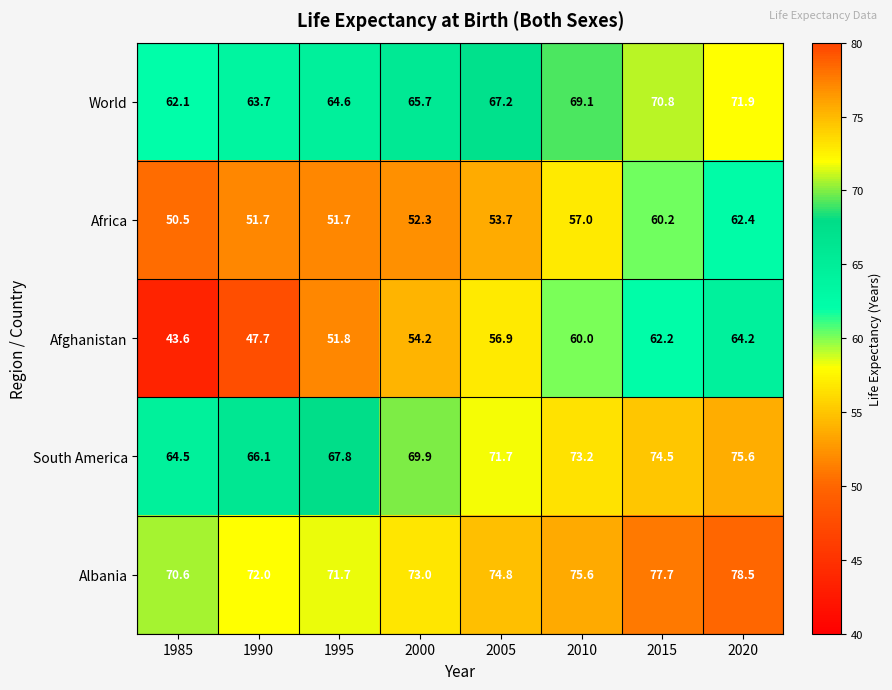

What is the maximum value for World?

71.9